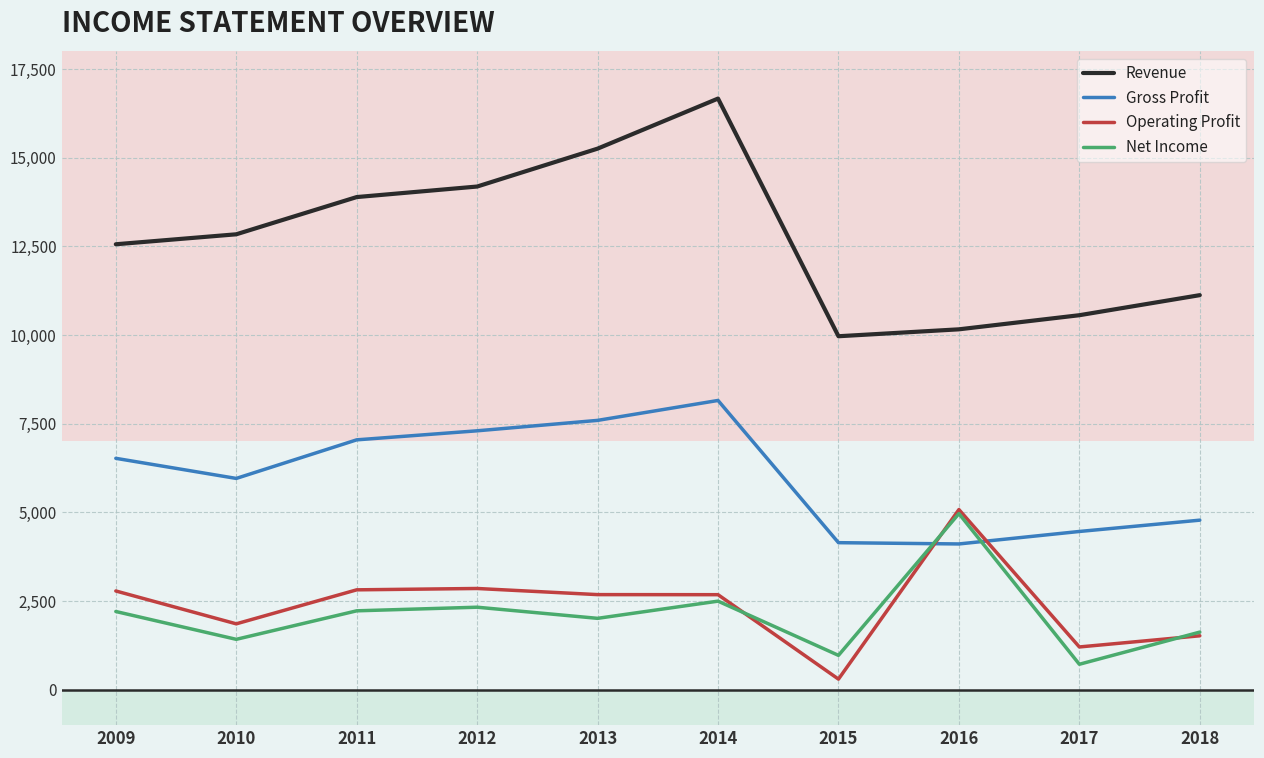

What is the difference between the highest and lowest values at 2011?

11669